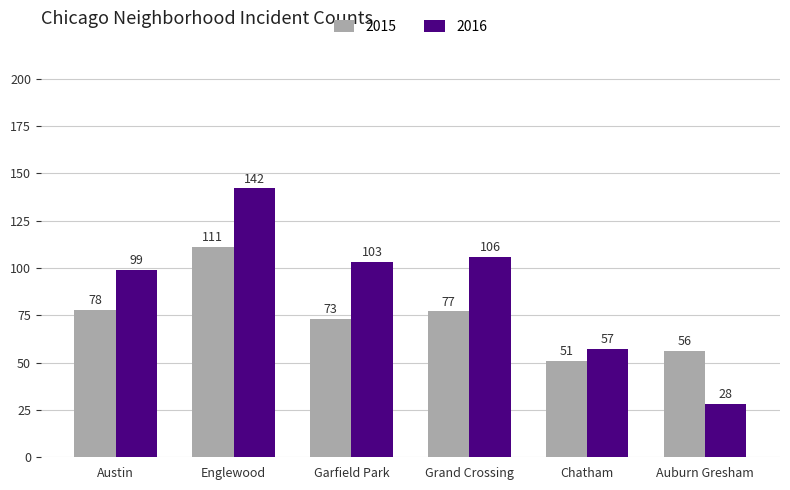

Between Chatham and Auburn Gresham, which series saw the biggest shift?

2016